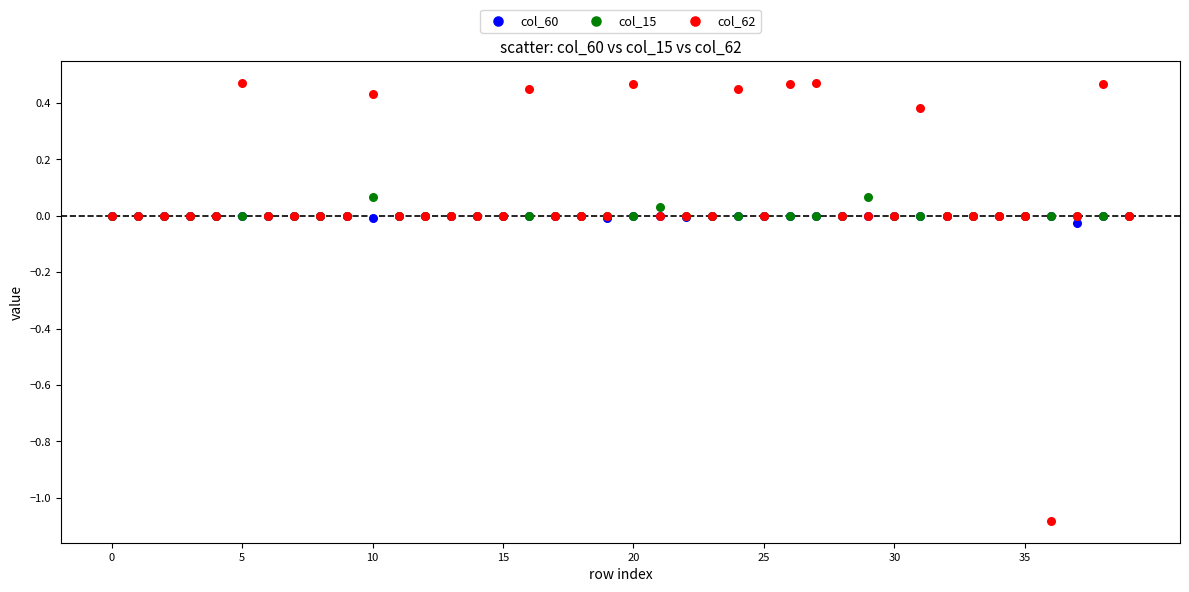

Which series contains the lowest Y value?

col_62